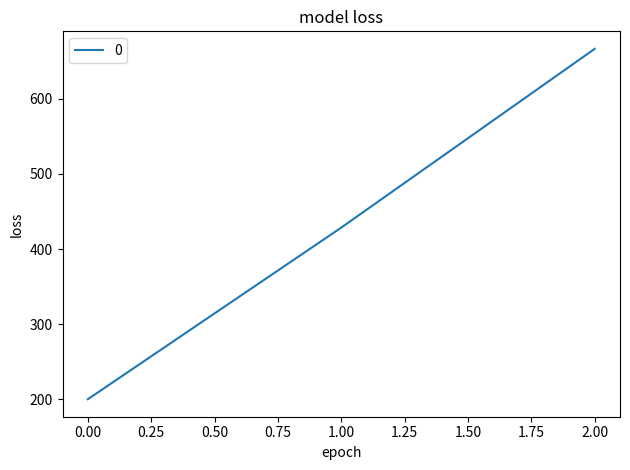

What is the change in value from 1.00 to 2.00?

+238.1